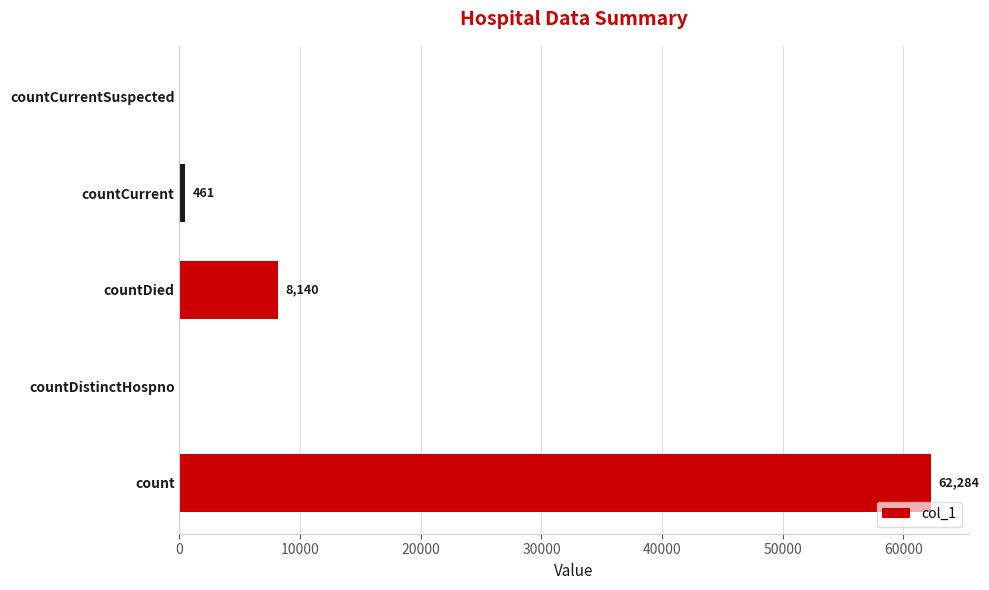

What is the change in value from countDistinctHospno to countCurrent?

+461